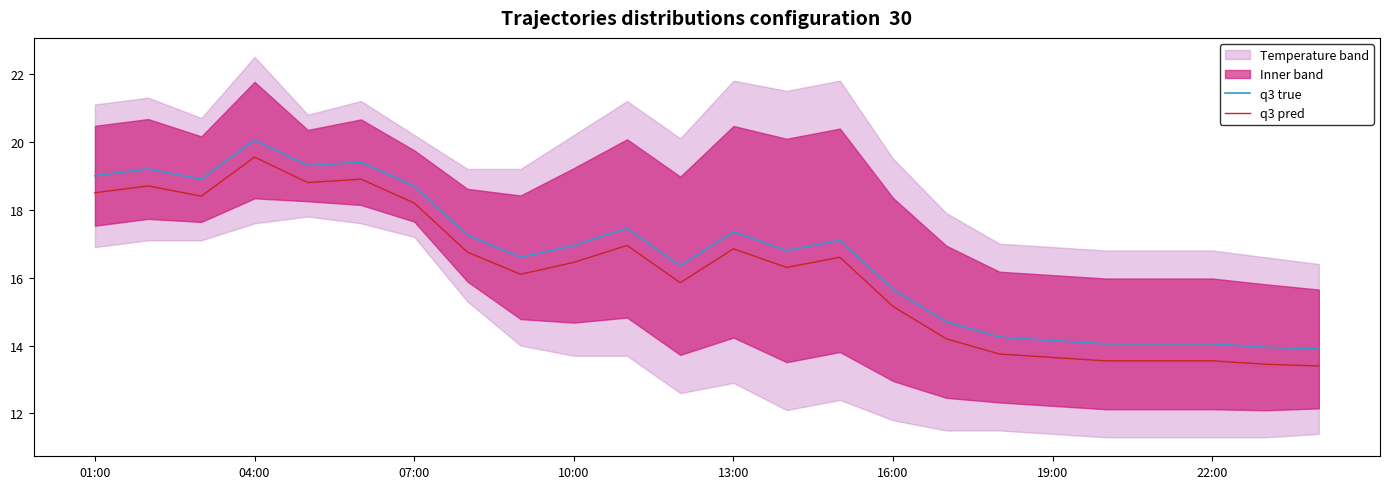

The q3 true series shows 17.4 at 13:00. True or false?

True